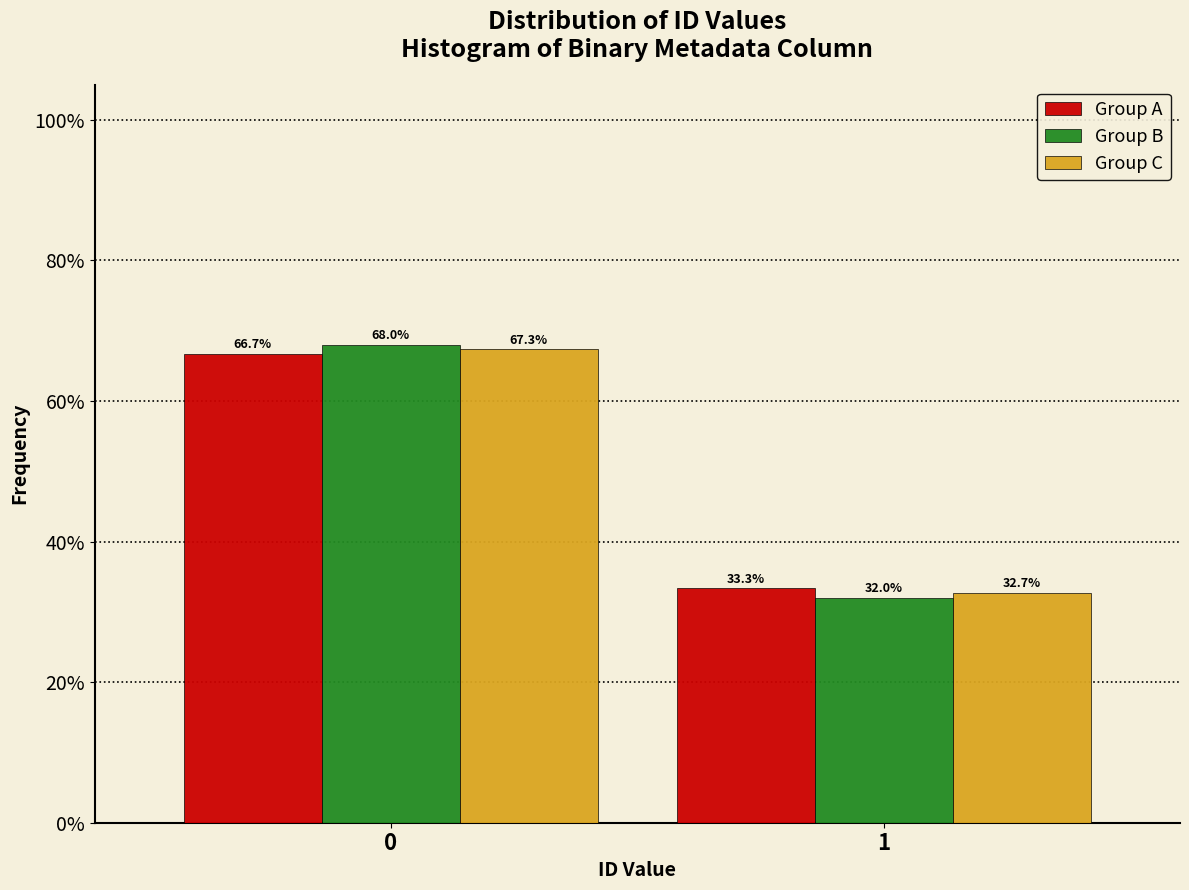

Are the bars grouped side by side (vs. stacked)?

Yes